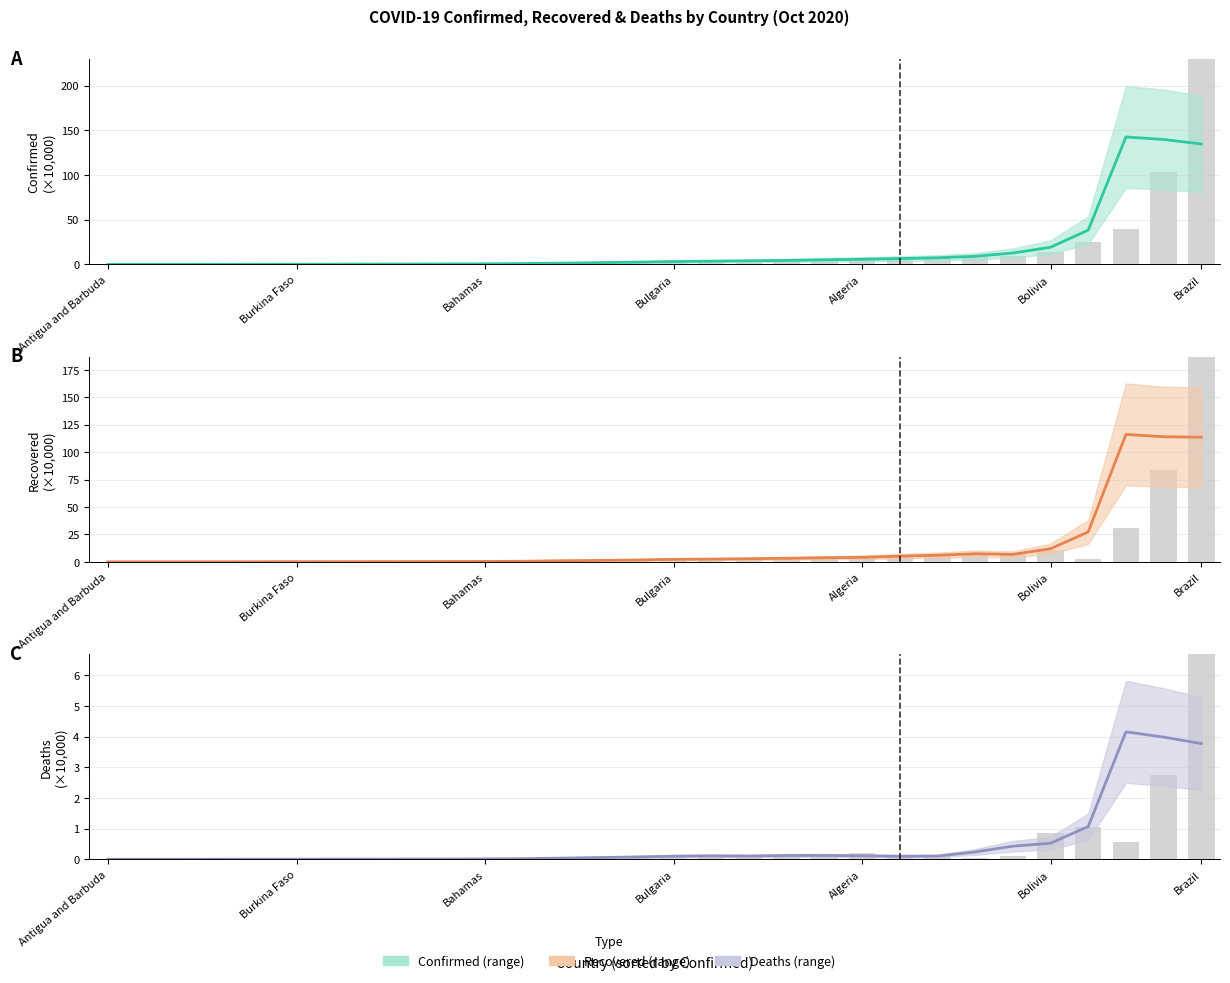

What is the label of the 9th bar from the left?

8